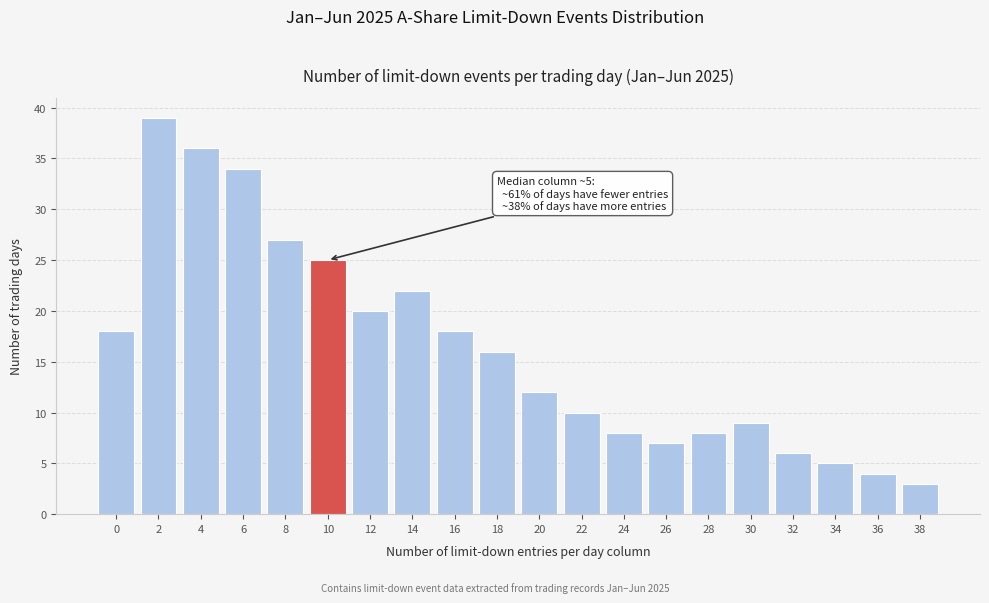

Reading left to right, extract all data points from this chart.

18	39	36	34	27	25	20	22	18	16	12	10	8	7	8	9	6	5	4	3